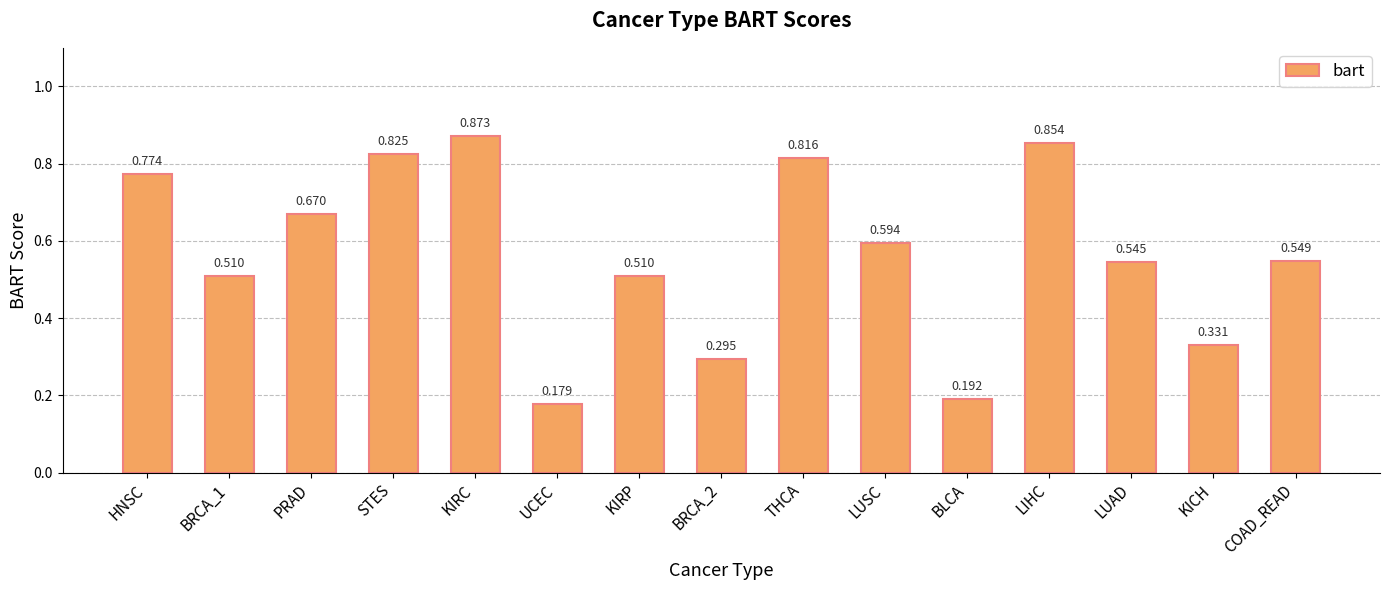

Which has a higher value, LUSC or HNSC?

HNSC